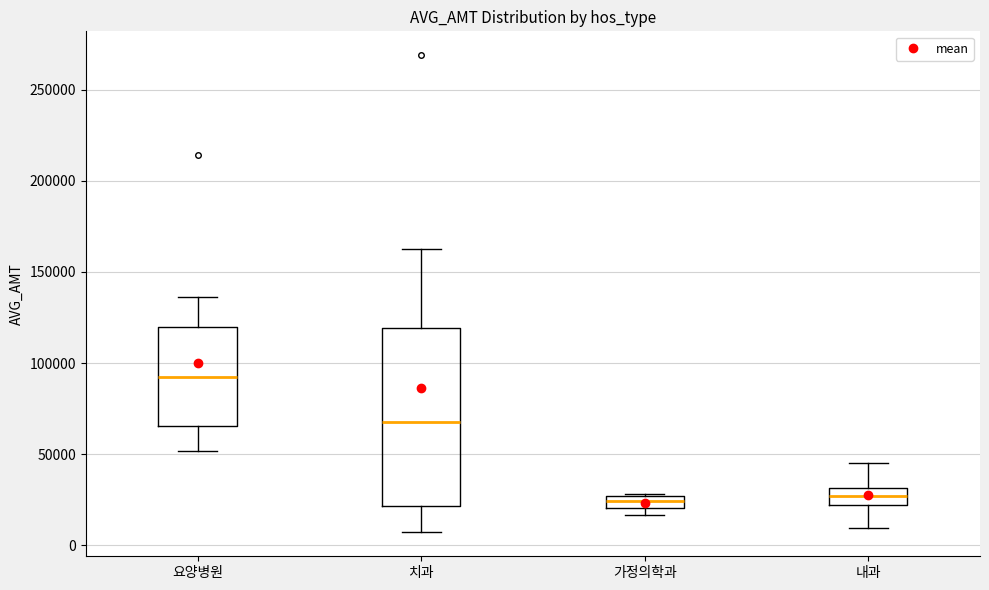

Where is the lower edge of the box for 내과 on the y-axis? The values are not printed on the chart, so give them approximately, as read against the axis.

20000